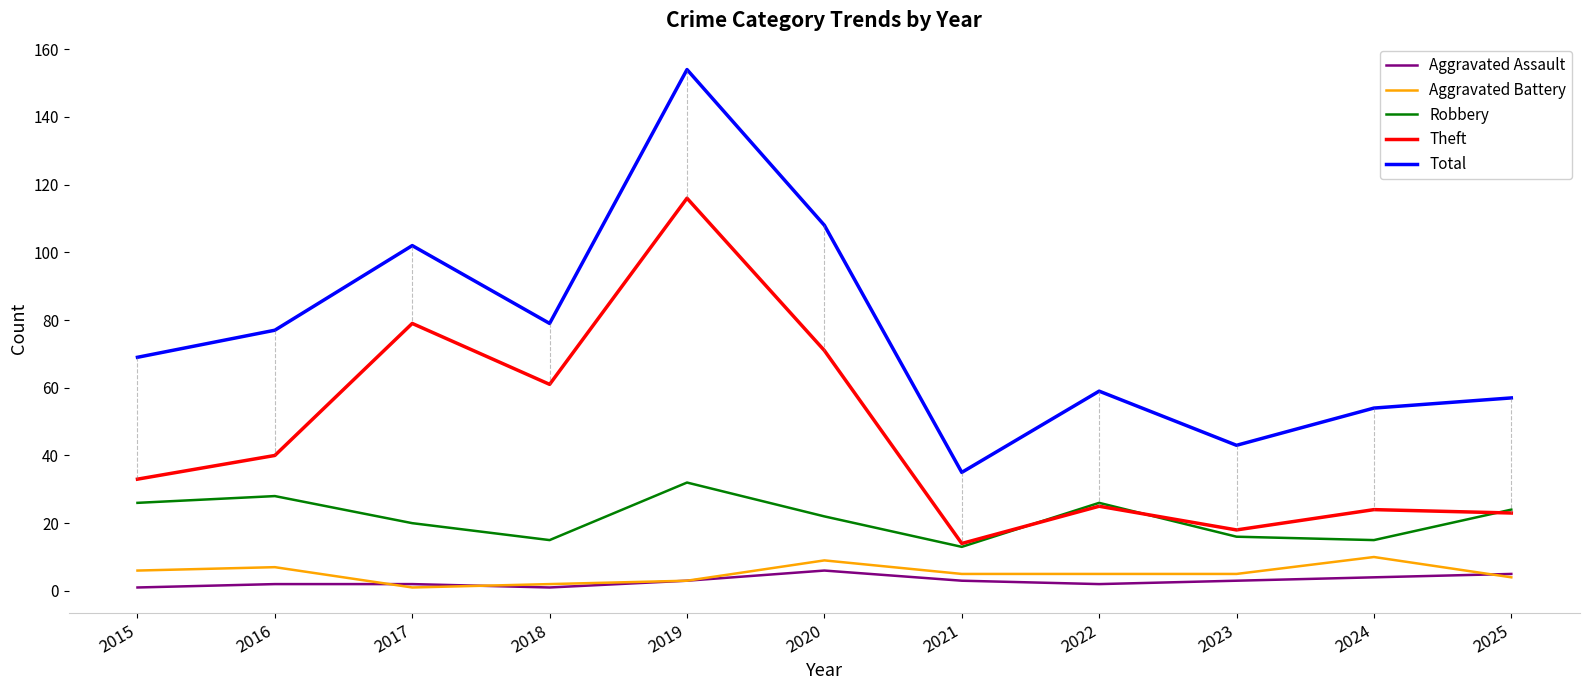

What are all the series names shown in the legend?

Aggravated Assault, Aggravated Battery, Robbery, Theft, Total